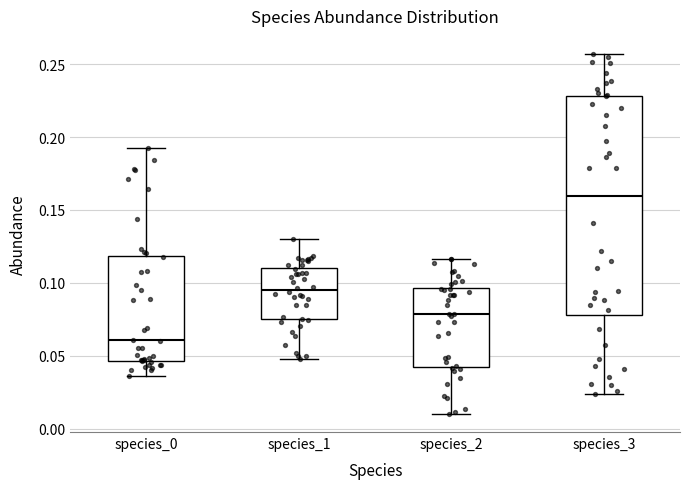

Where does the upper whisker of the box for species_2 end on the y-axis? The values are not printed on the chart, so give them approximately, as read against the axis.

0.115